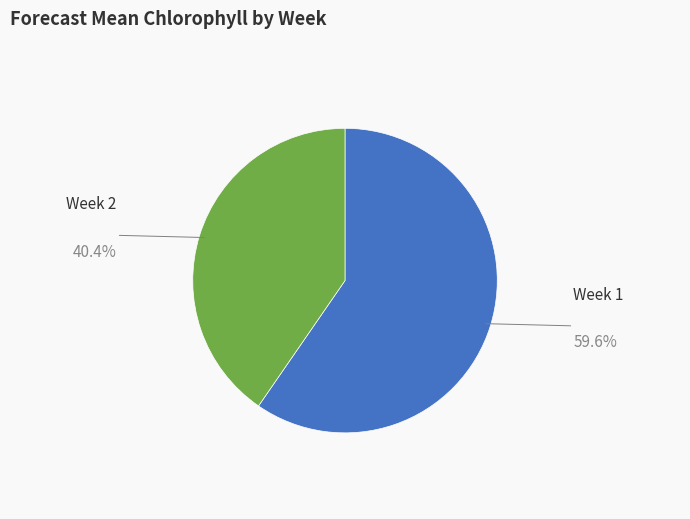

Is there any slice that represents more than half of the pie?

Yes